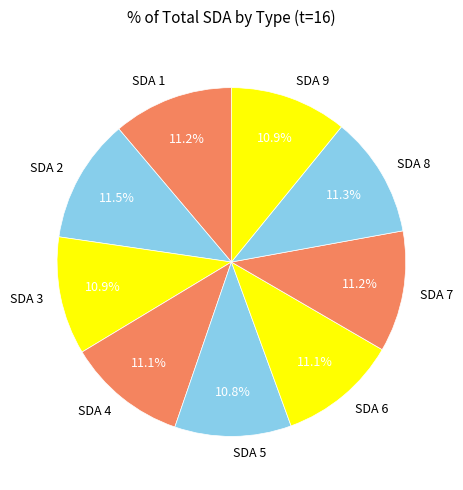

What portion of the pie excludes SDA 4?

88.9%